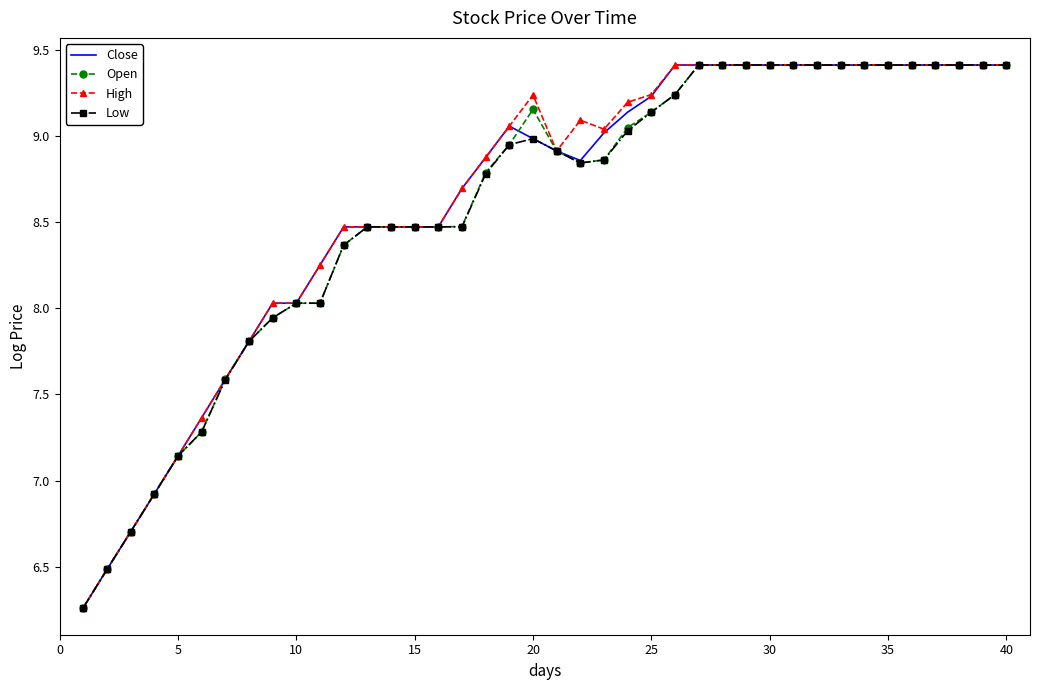

What is the maximum value shown in the chart?

9.4